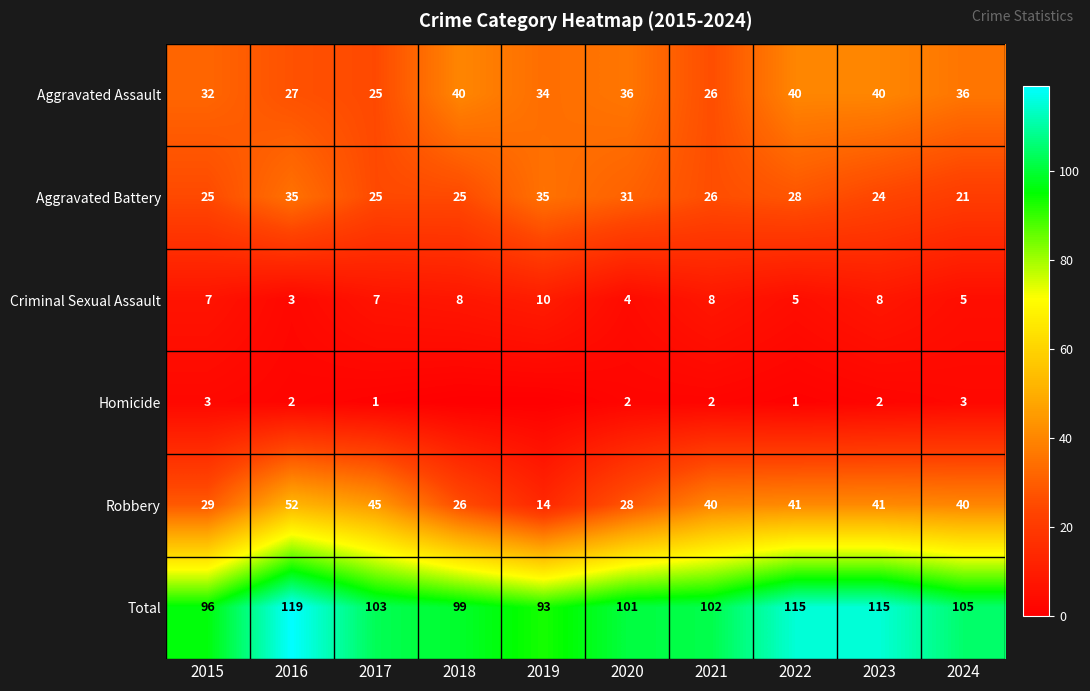

Count the Criminal Sexual Assault values in the range 5 to 8.

7